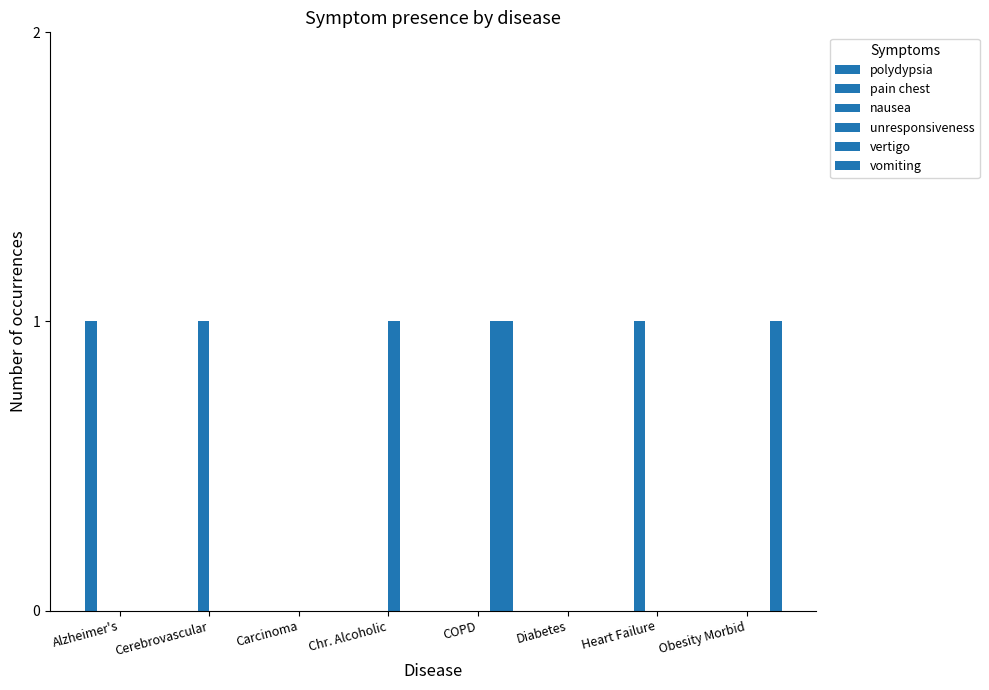

What is the label of the 4th bar from the left?

Chr. Alcoholic